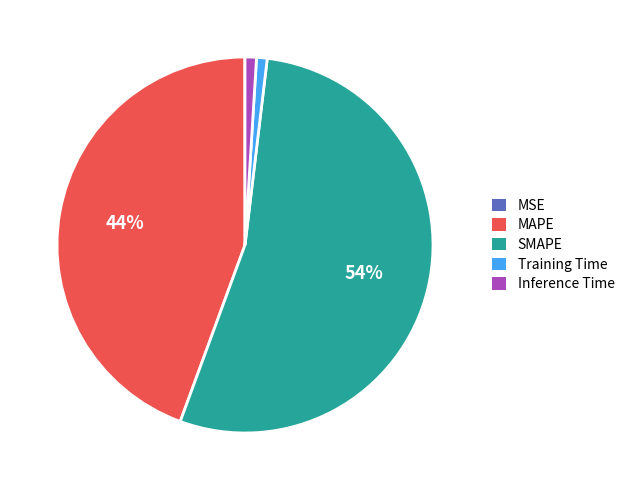

To the nearest percent, what percentage of the pie is Training Time?

1%